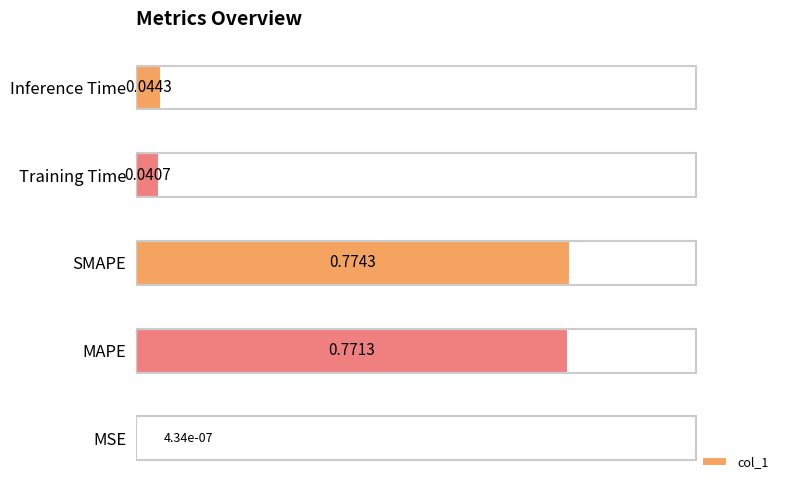

Which has a higher value, Inference Time or Training Time?

Inference Time